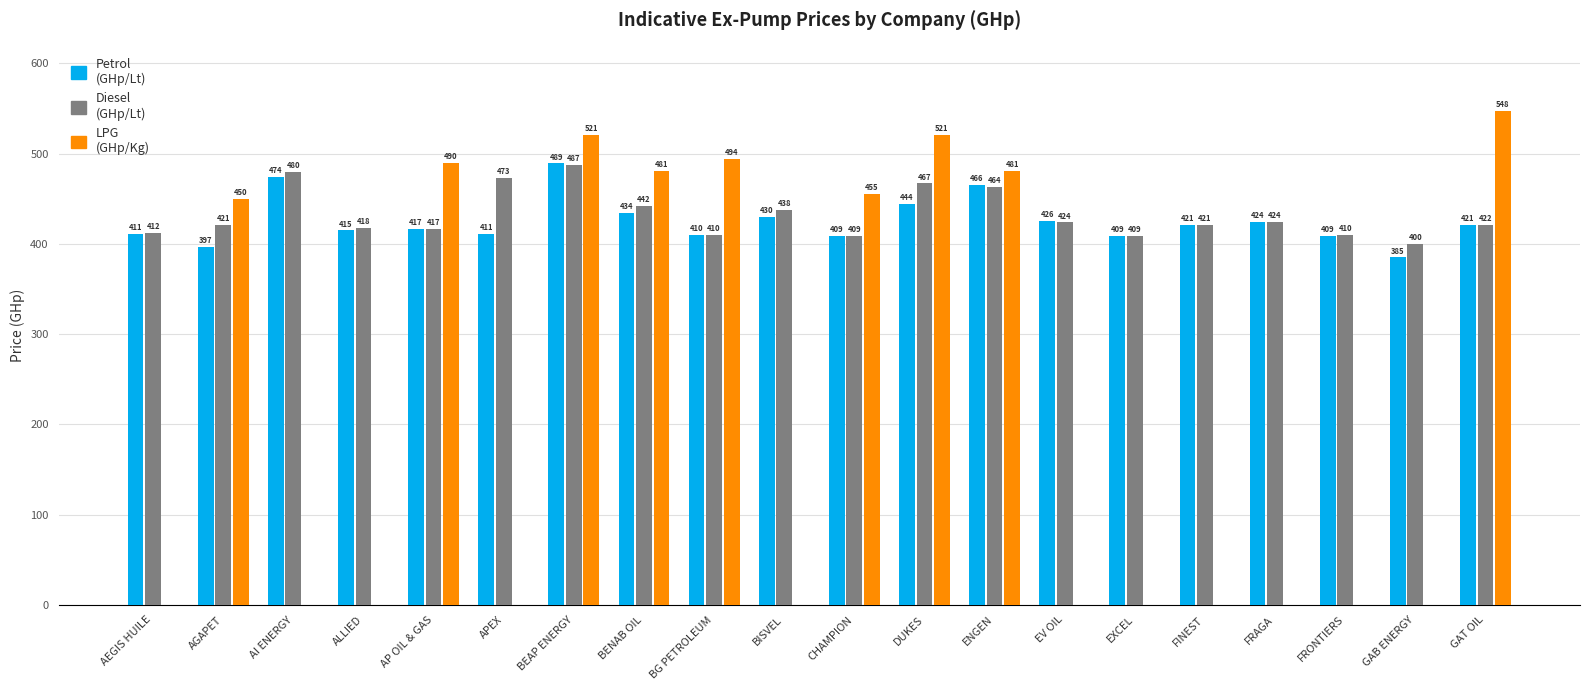

At which category is the sum across all series the highest?

BEAP ENERGY